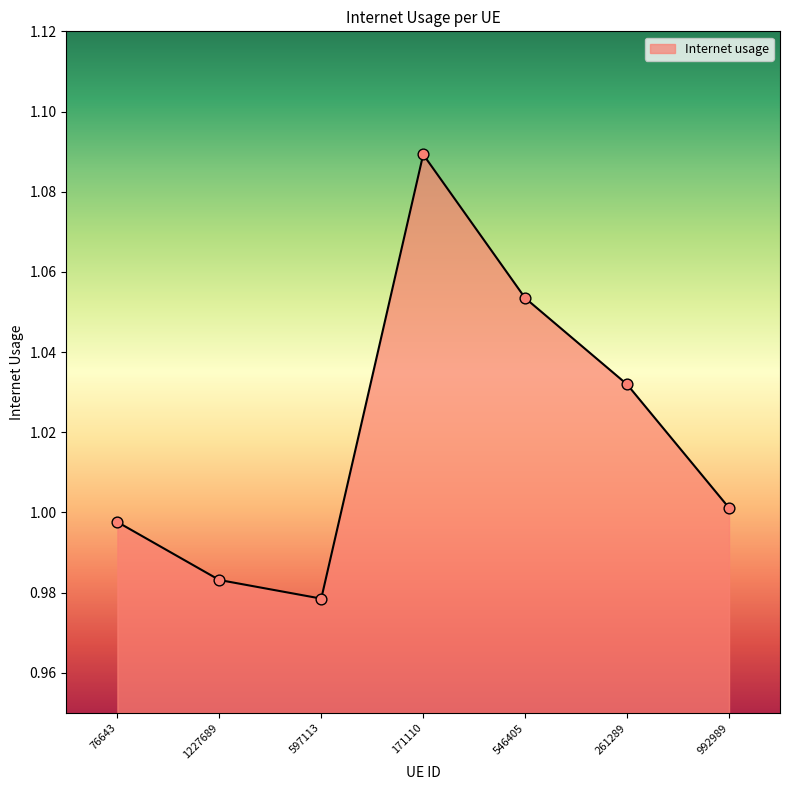

What is the ratio of the value at 1227689 to the value at 171110?

0.9